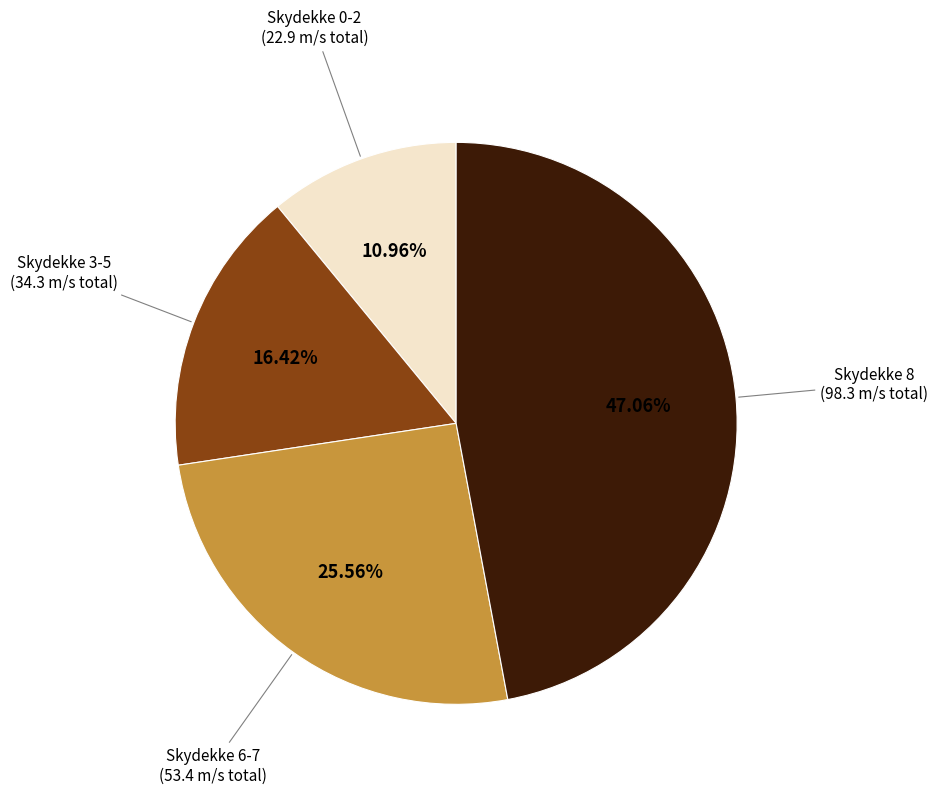

Is there any slice that represents more than half of the pie?

No